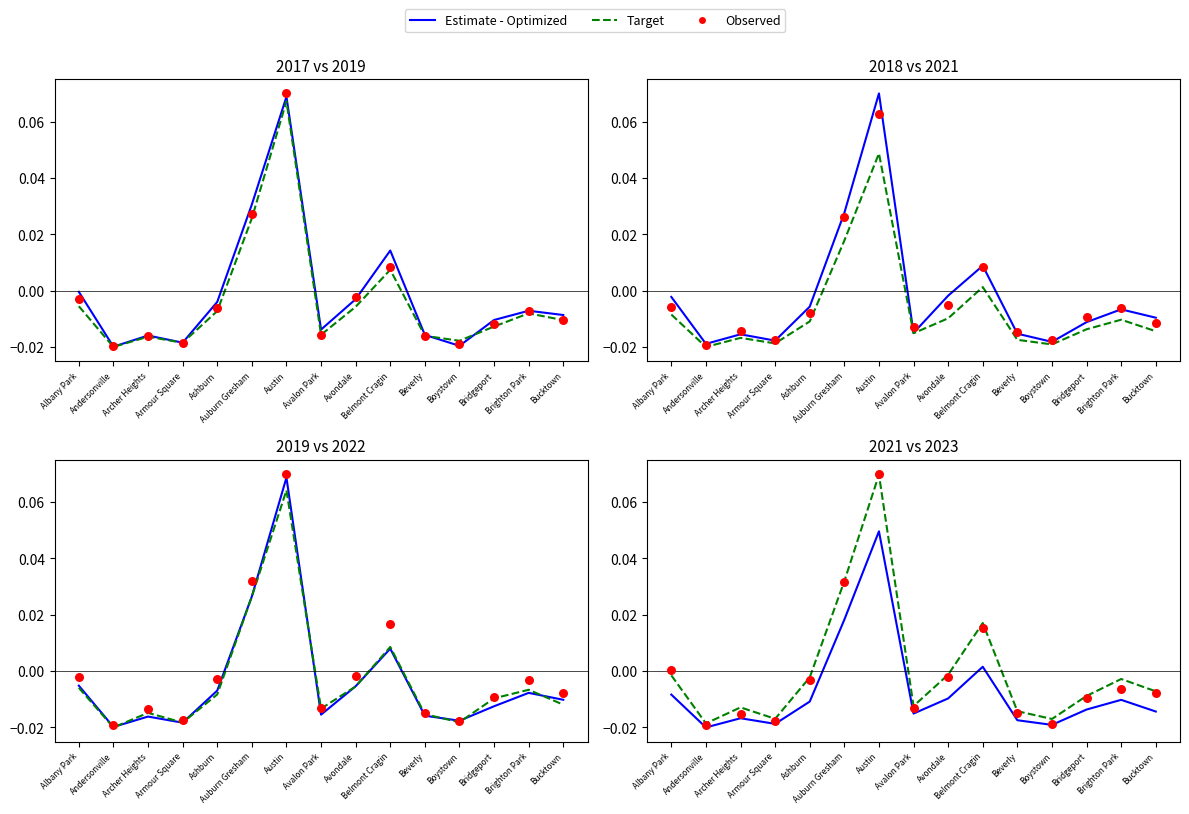

At how many categories does at least one series exceed 0?

4